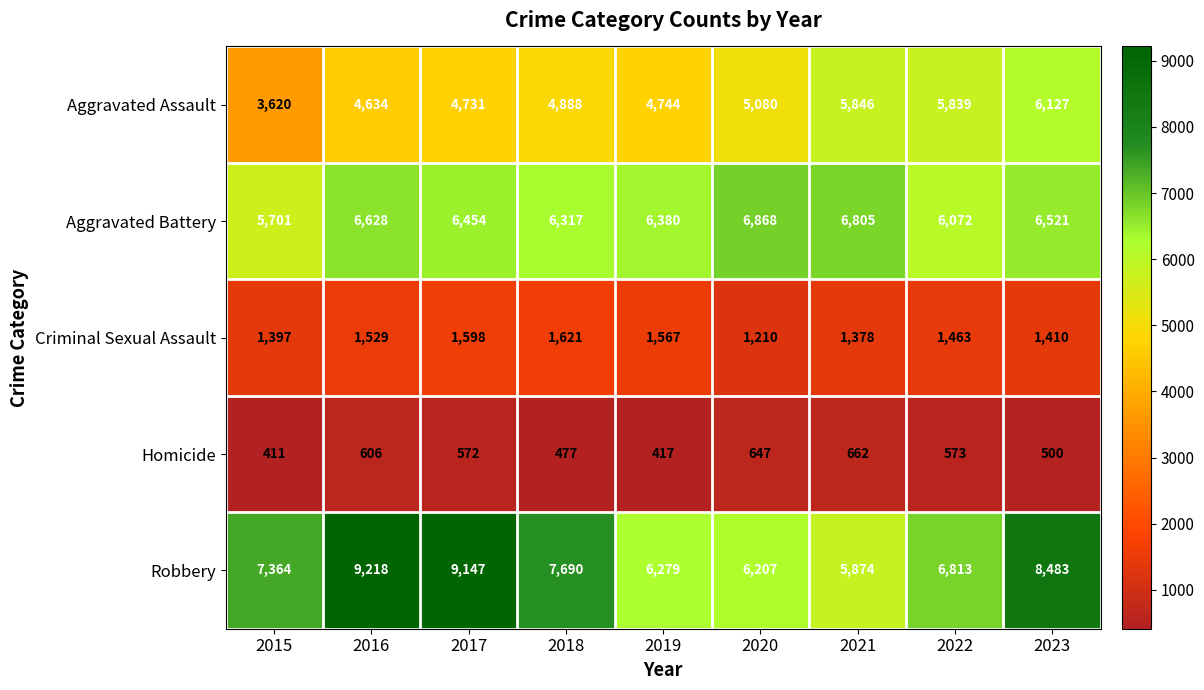

What is the difference between the maximum and second lowest values in the Homicide series?

245